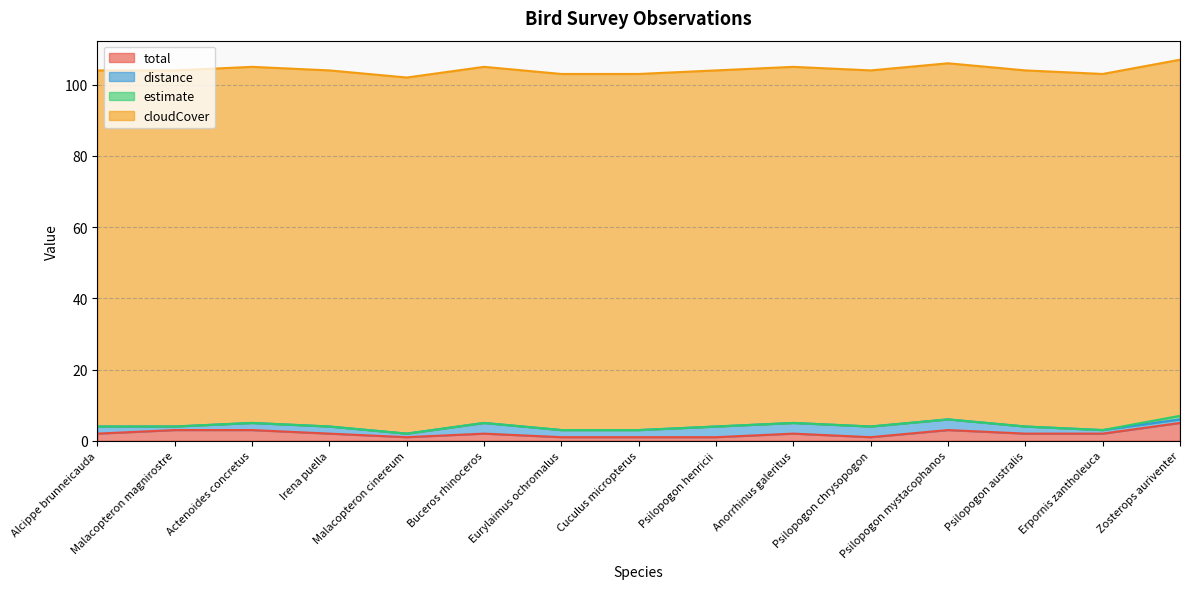

List the labels in order of total value, largest first.

Zosterops auriventer, Malacopteron magnirostre, Actenoides concretus, Psilopogon mystacophanos, Alcippe brunneicauda, Irena puella, Buceros rhinoceros, Anorrhinus galeritus, Psilopogon australis, Erpornis zantholeuca, Malacopteron cinereum, Eurylaimus ochromalus, Cuculus micropterus, Psilopogon henricii, Psilopogon chrysopogon